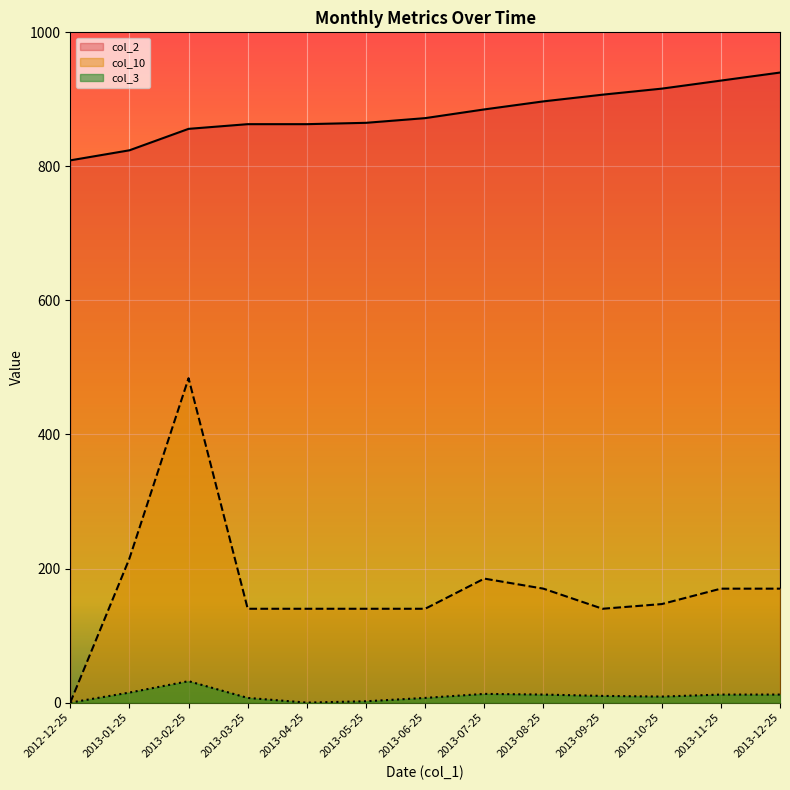

At 2013-07-25, list the series in order from smallest to largest.

col_3, col_10, col_2